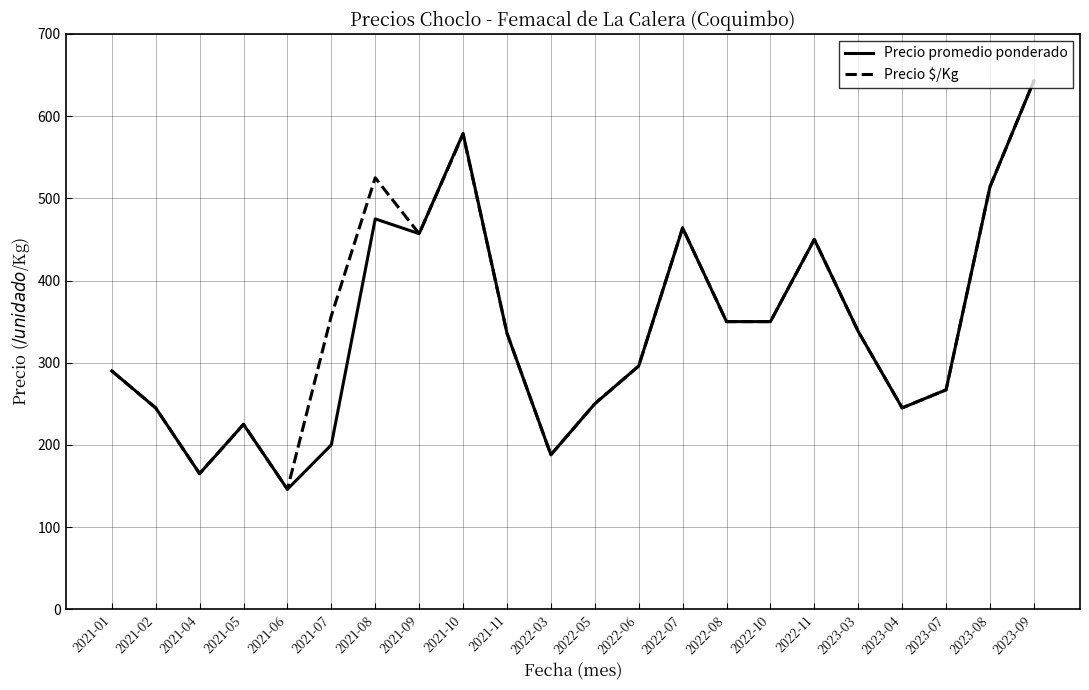

The value of Precio promedio ponderado at 2022-11 is 590. True or false?

False